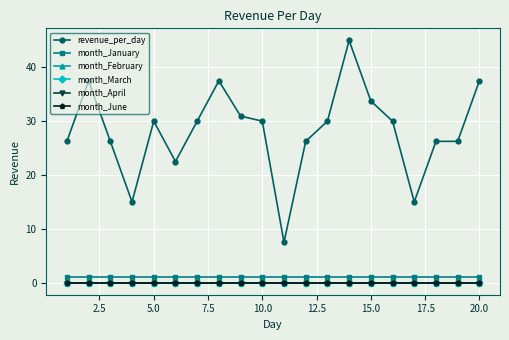

Does the chart have visible grid lines?

Yes